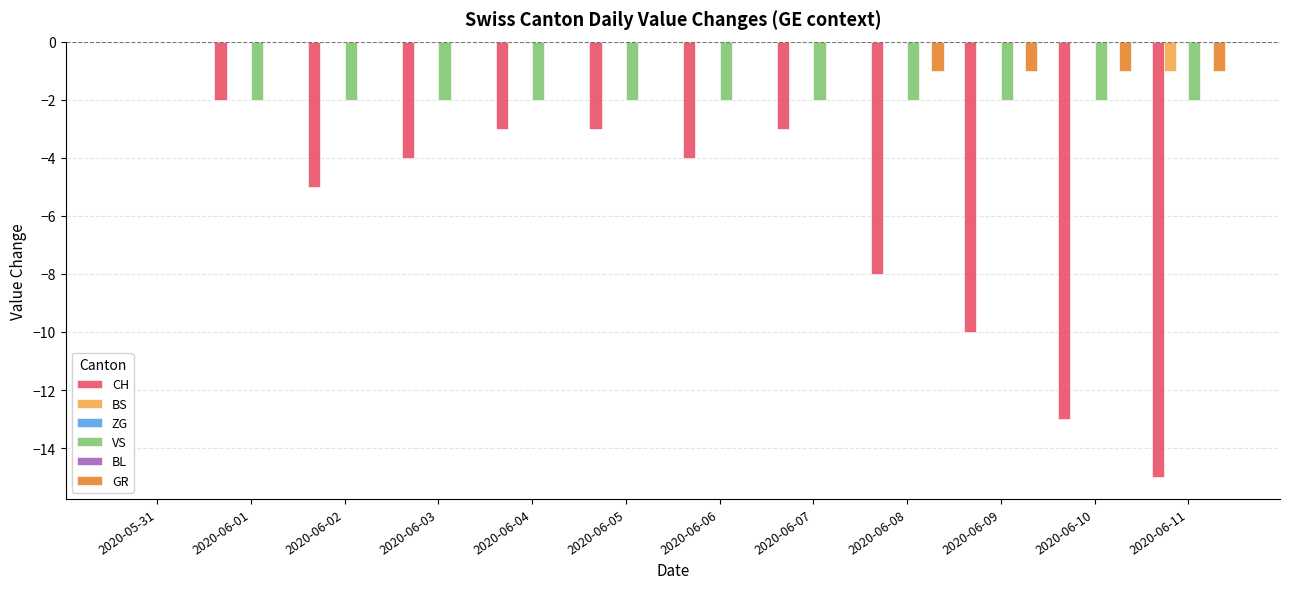

What is the sum of the GR values at 2020-06-05 and 2020-06-08?

-1